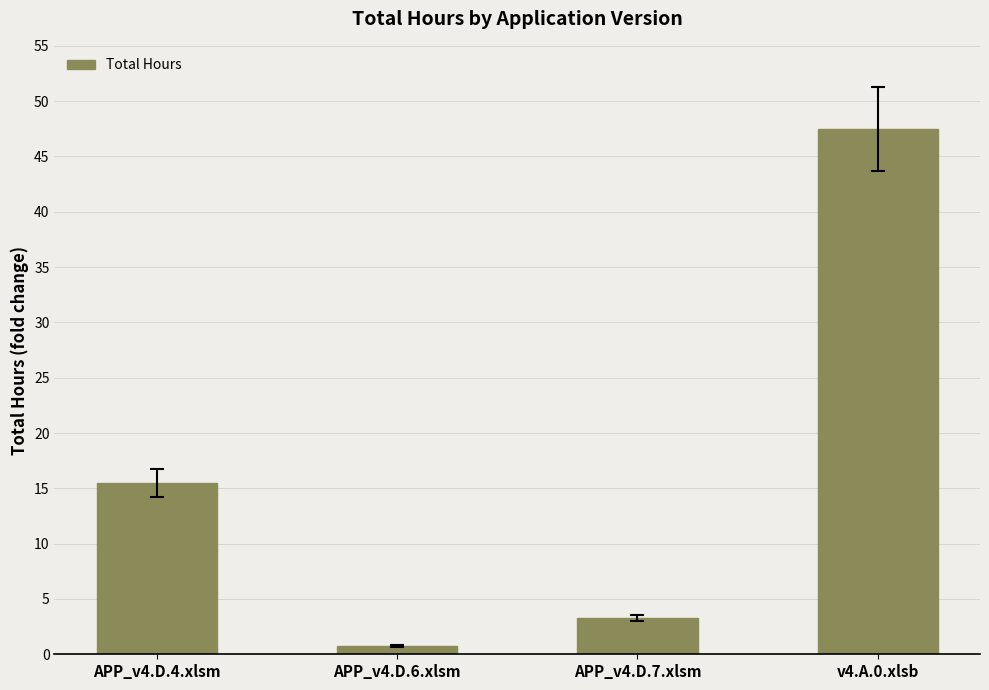

Is it true that the value at v4.A.0.xlsb is 64.6?

False